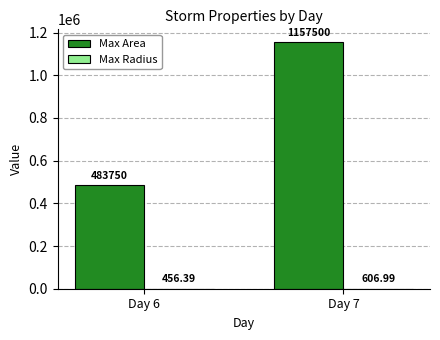

Which series has the largest total across all categories?

Max Area